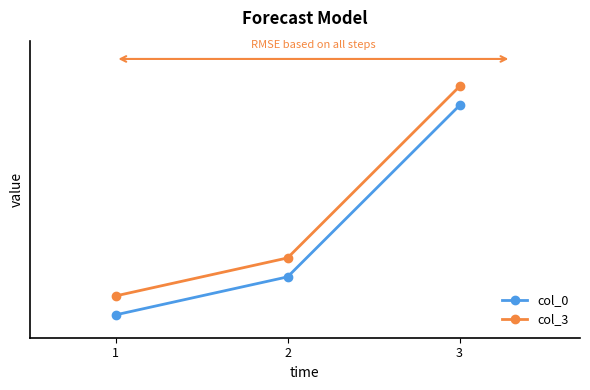

What is the sum of all col_3 values?

1.3